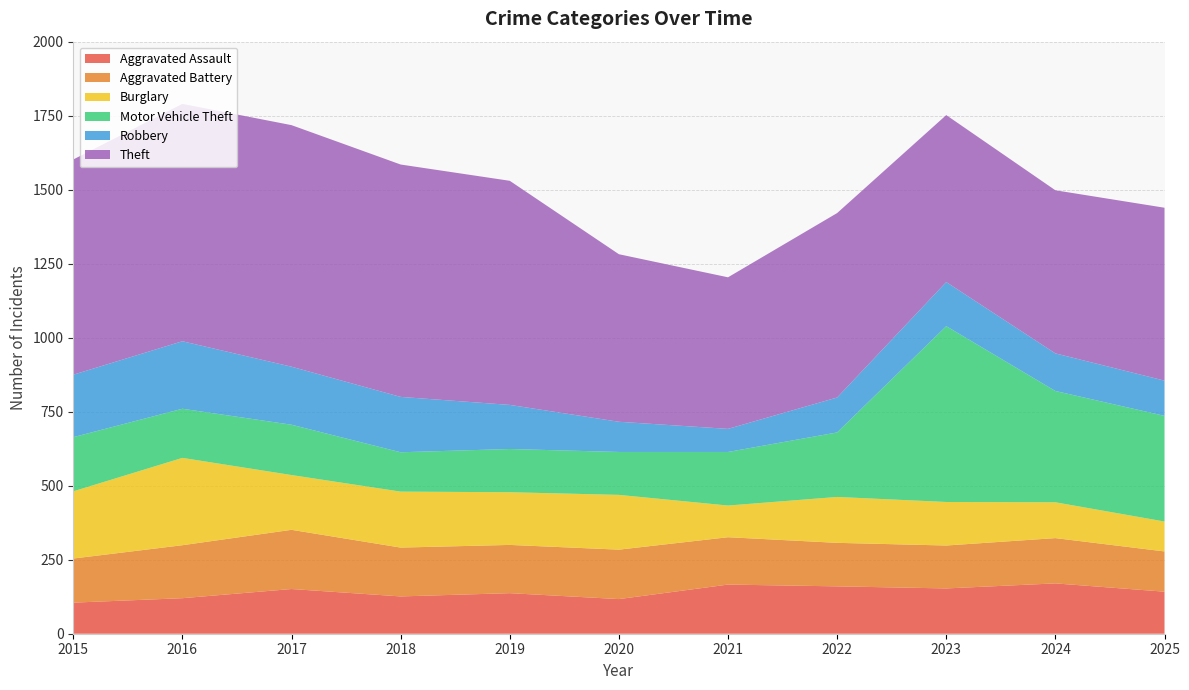

Reading left to right, list all the values displayed in this chart.

Aggravated Assault: 2015=105	2016=120	2017=151	2018=126	2019=137	2020=117	2021=166	2022=160	2023=153	2024=170	2025=142
Aggravated Battery: 2015=149	2016=179	2017=200	2018=165	2019=163	2020=167	2021=160	2022=147	2023=145	2024=153	2025=136
Burglary: 2015=227	2016=295	2017=185	2018=189	2019=178	2020=185	2021=107	2022=155	2023=147	2024=121	2025=101
Motor Vehicle Theft: 2015=183	2016=166	2017=170	2018=133	2019=146	2020=145	2021=181	2022=218	2023=594	2024=376	2025=357
Robbery: 2015=211	2016=228	2017=196	2018=187	2019=149	2020=102	2021=78	2022=118	2023=149	2024=127	2025=119
Theft: 2015=727	2016=802	2017=816	2018=785	2019=757	2020=566	2021=512	2022=623	2023=564	2024=551	2025=584